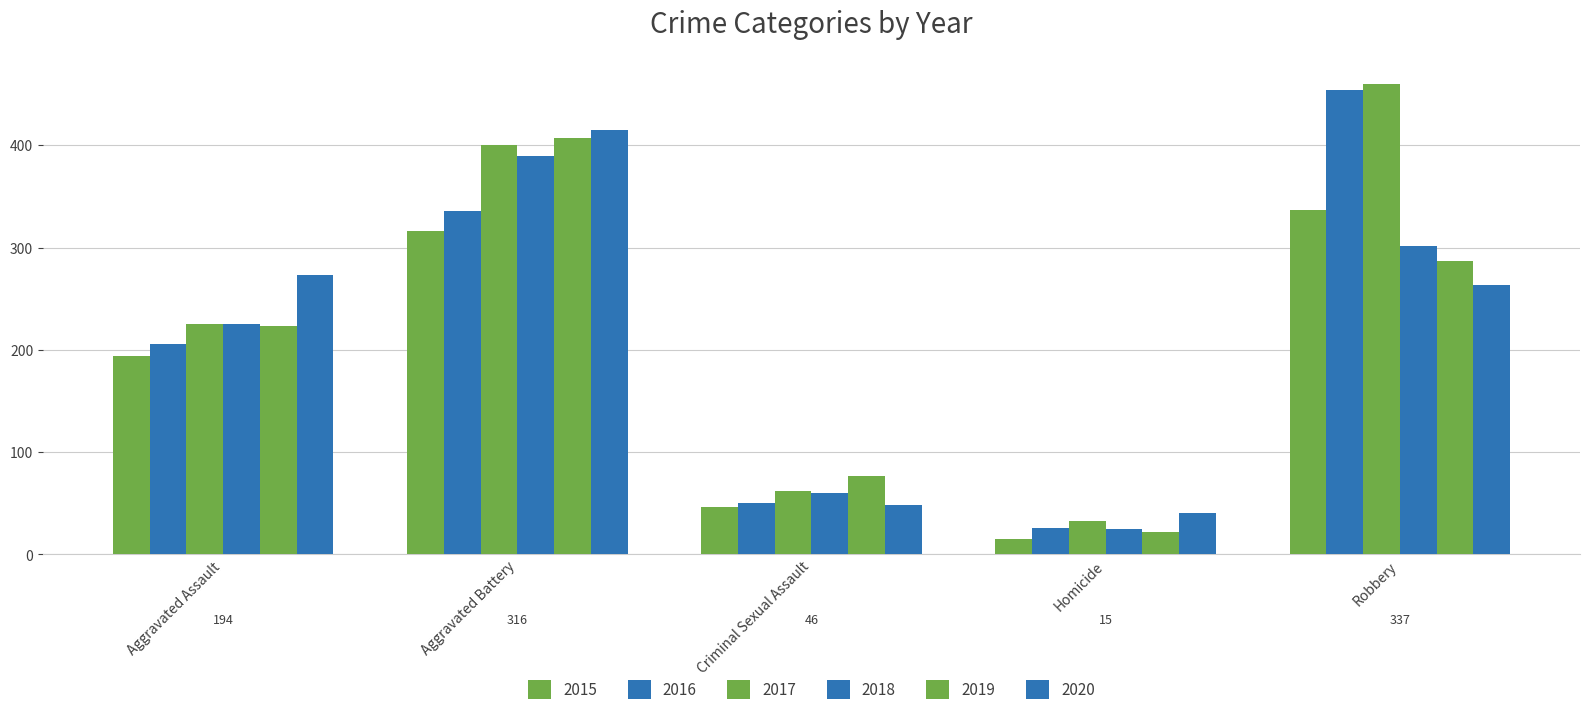

What is the sum of all 2015 values?

908